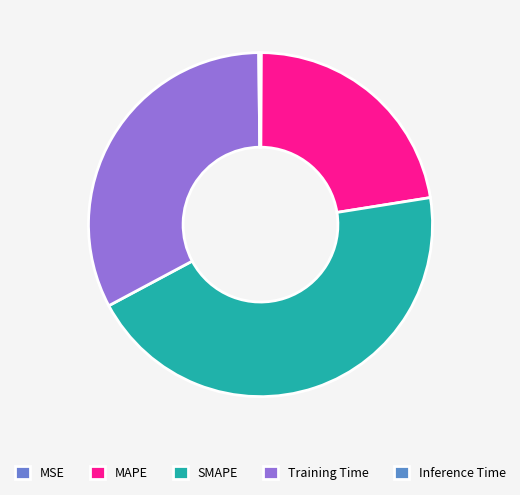

Does MSE represent more than half of the total?

No